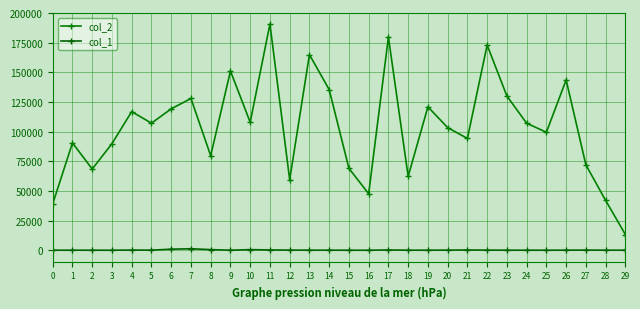

True or false: col_1 and col_2 intersect in this chart.

False